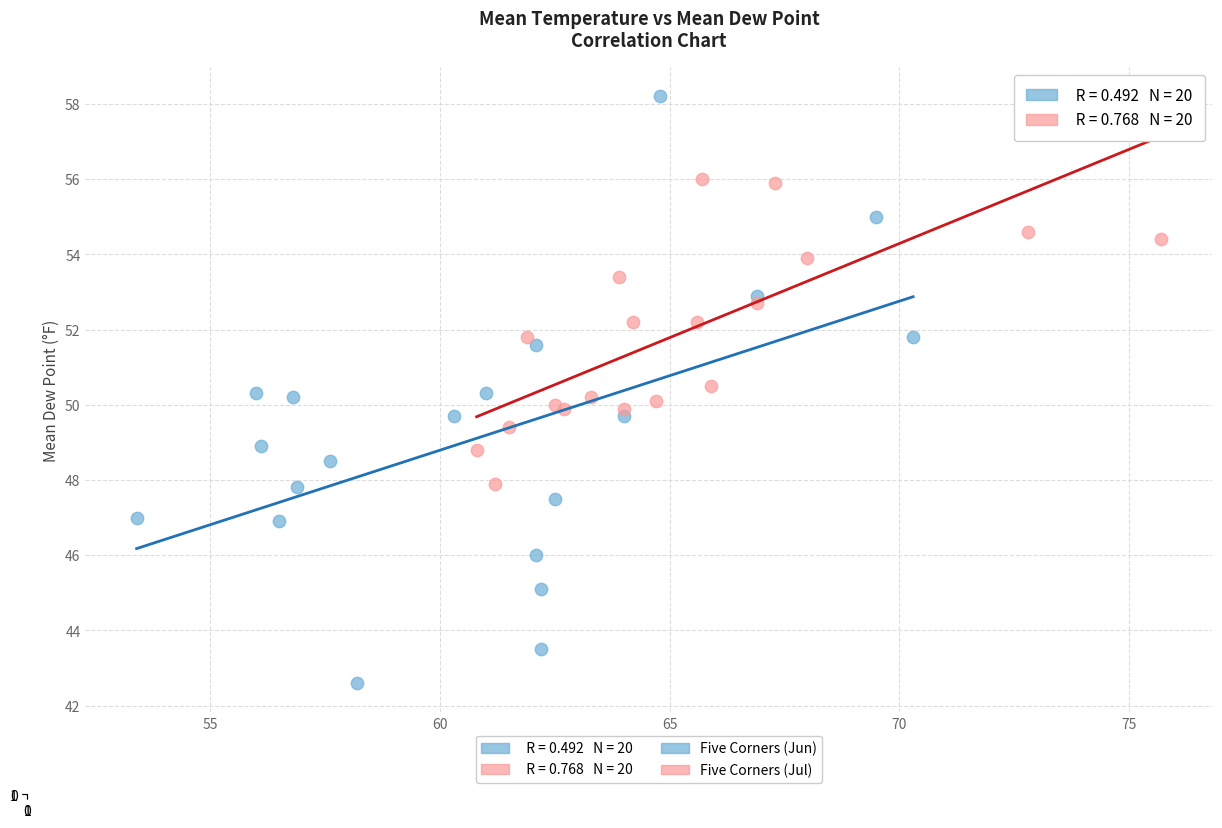

Which series contains the lowest Y value?

Five Corners (Jun)